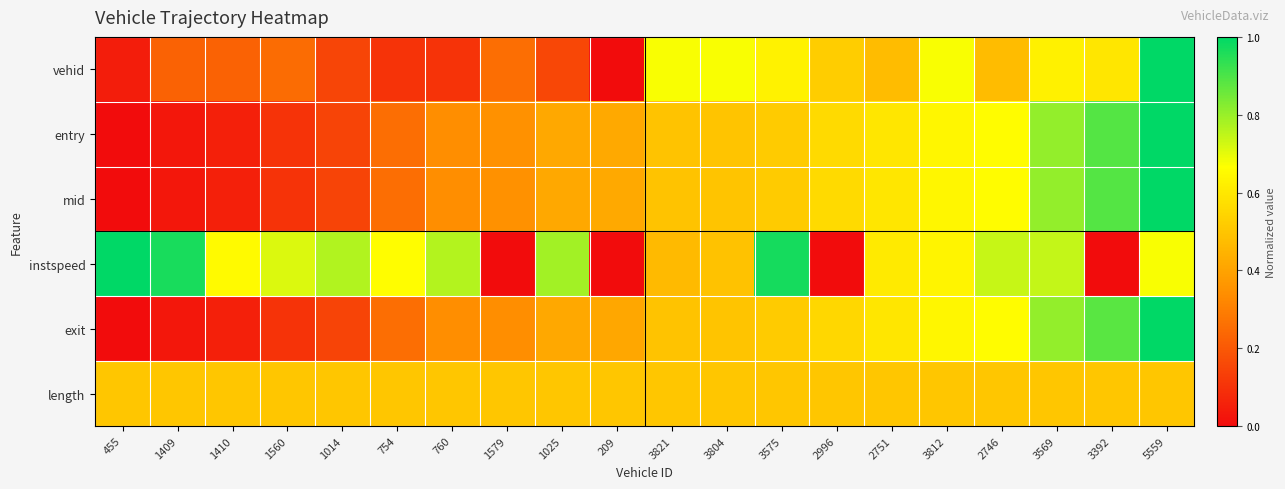

At 754, list the series in order from largest to smallest.

instspeed, length, exit, mid, entry, vehid